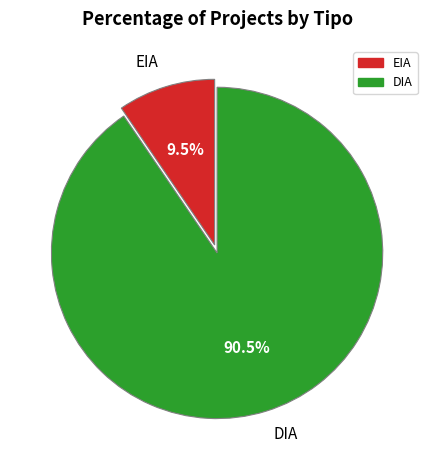

What percentage do DIA and EIA together represent?

100.0%